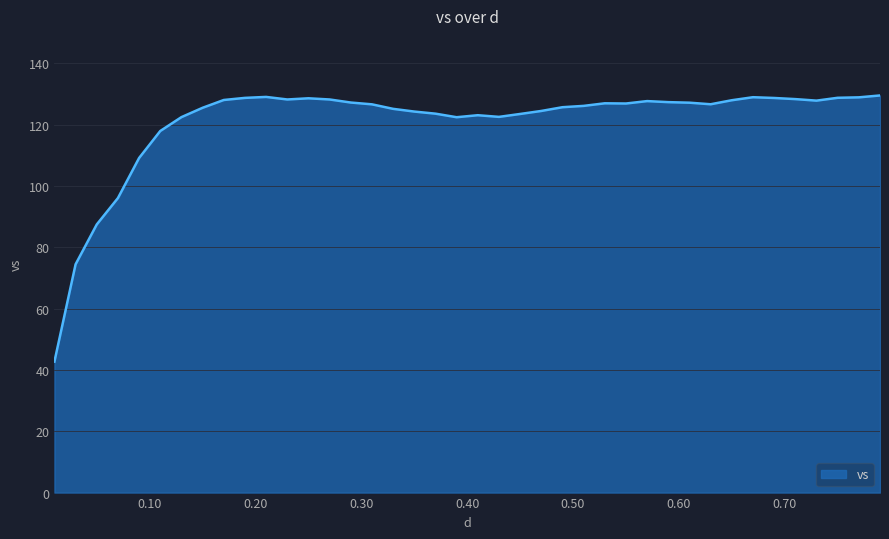

What is the difference between the maximum and minimum values?

86.8